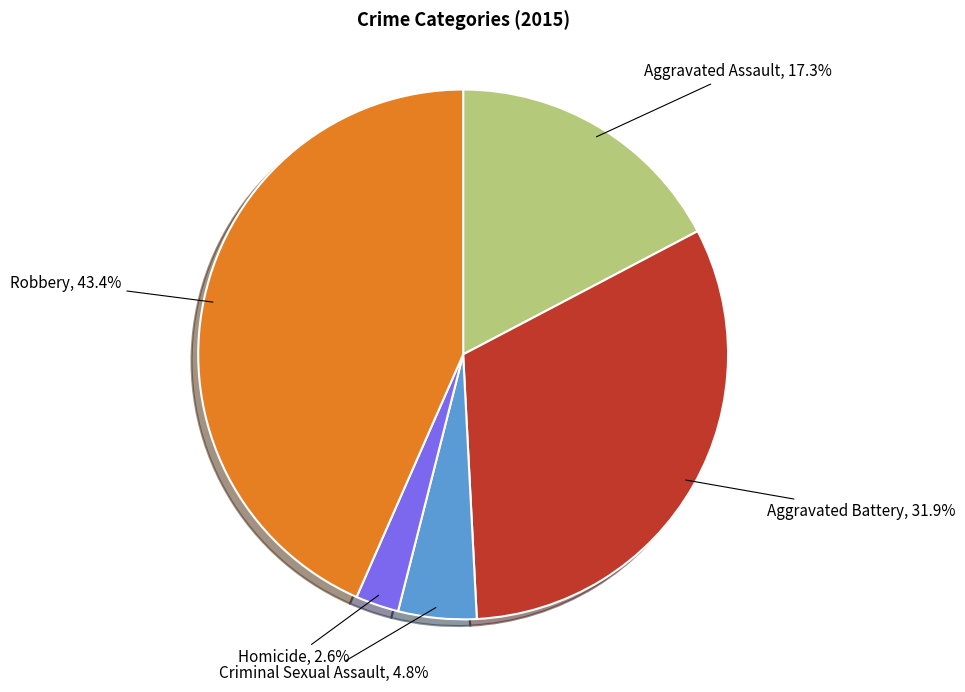

Does any single category account for the majority?

No